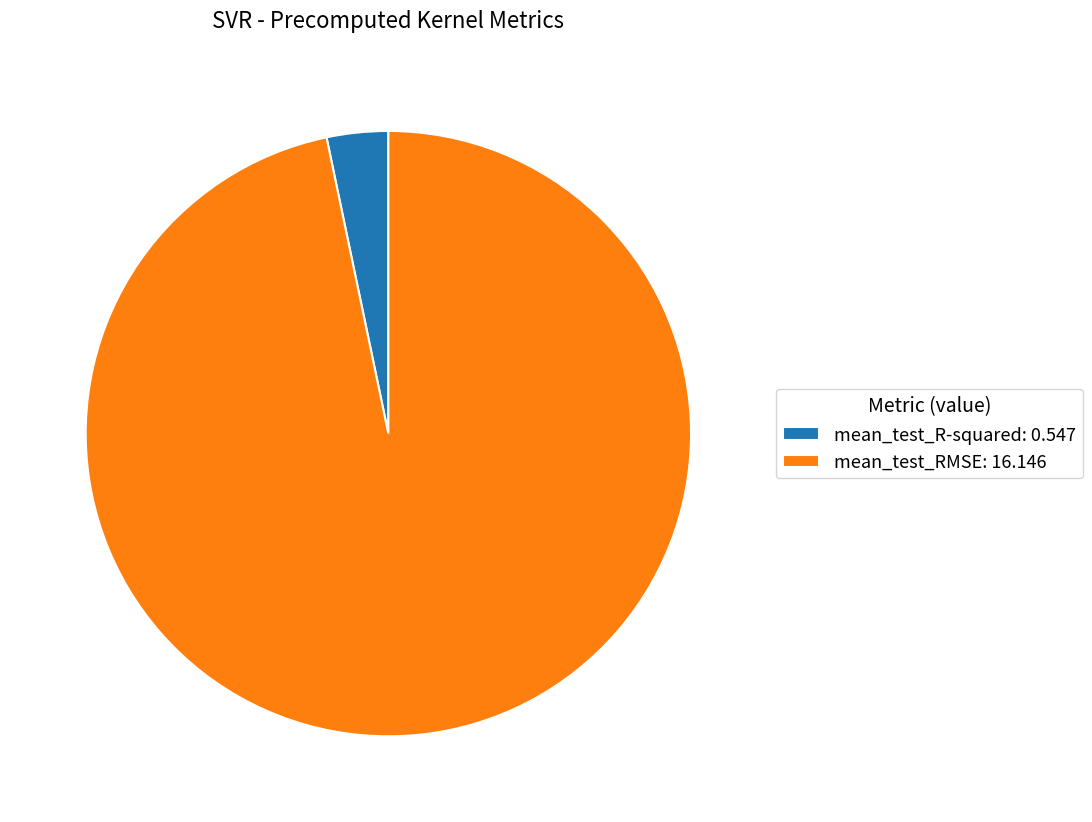

True or false: mean_test_RMSE: 16.146 accounts for 97% of the total.

True